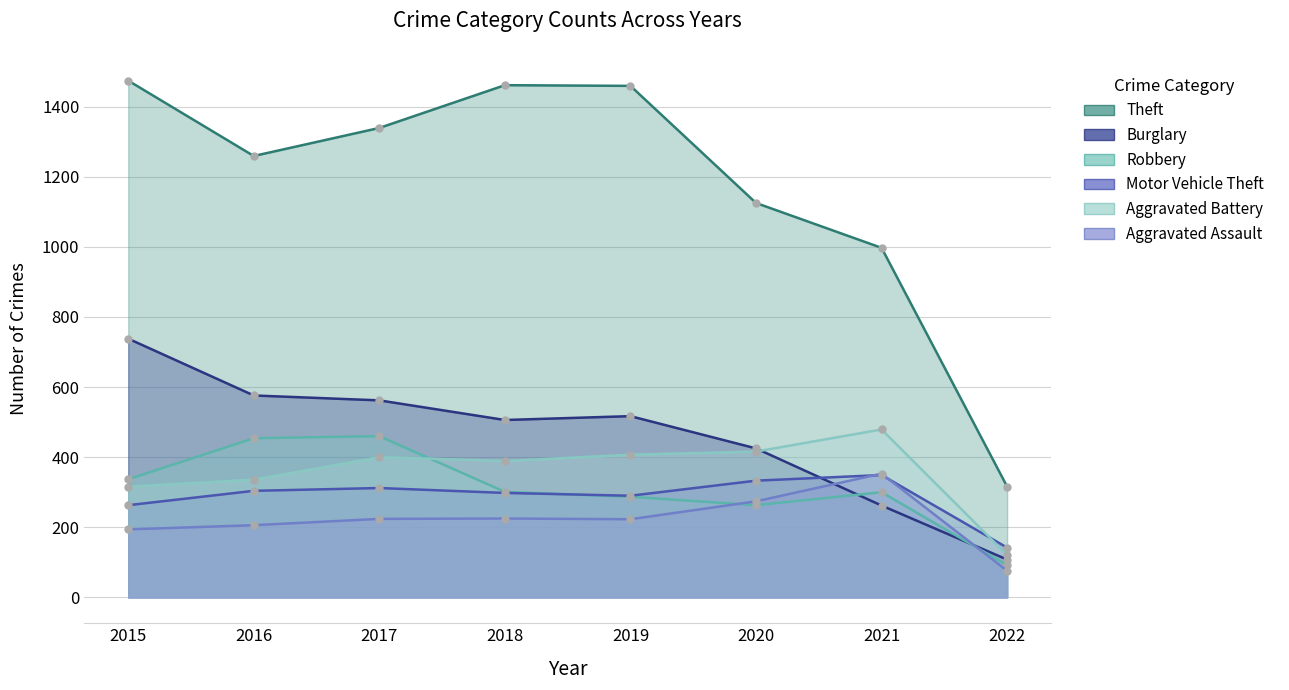

Reading left to right, transcribe all the data shown in this chart.

Theft: 2015=1474	2016=1259	2017=1339	2018=1461	2019=1459	2020=1125	2021=997	2022=316
Burglary: 2015=738	2016=576	2017=562	2018=506	2019=517	2020=425	2021=262	2022=108
Robbery: 2015=337	2016=454	2017=460	2018=301	2019=287	2020=263	2021=300	2022=92
Motor Vehicle Theft: 2015=263	2016=304	2017=312	2018=298	2019=290	2020=333	2021=349	2022=142
Aggravated Battery: 2015=316	2016=336	2017=400	2018=389	2019=407	2020=416	2021=479	2022=121
Aggravated Assault: 2015=194	2016=206	2017=224	2018=225	2019=223	2020=274	2021=353	2022=76